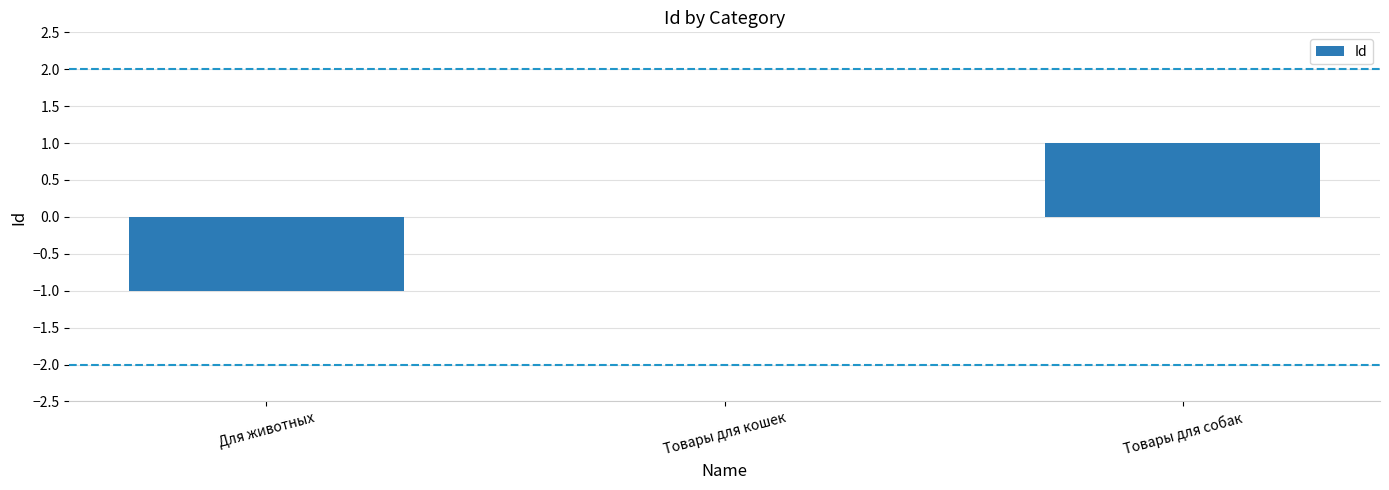

Between Товары для собак and Товары для кошек, which is larger?

Товары для собак